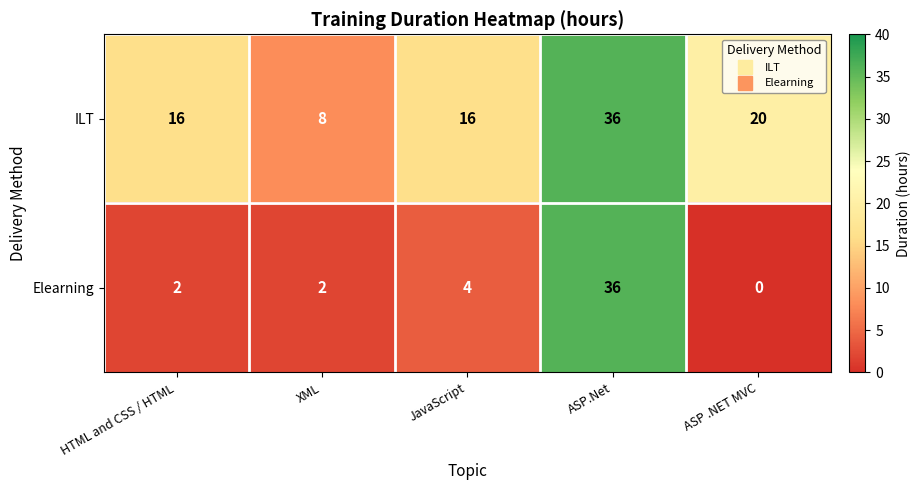

Which series has the widest spread of values?

Elearning